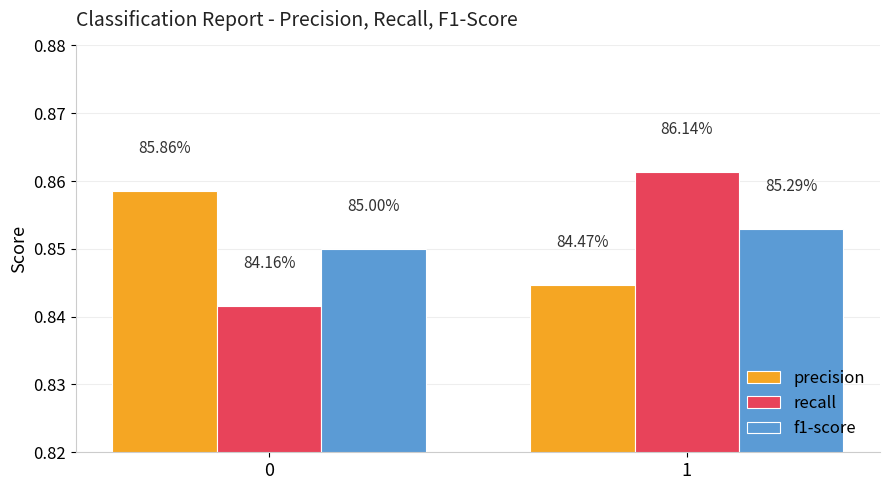

What are all the series names shown in the legend?

precision, recall, f1-score